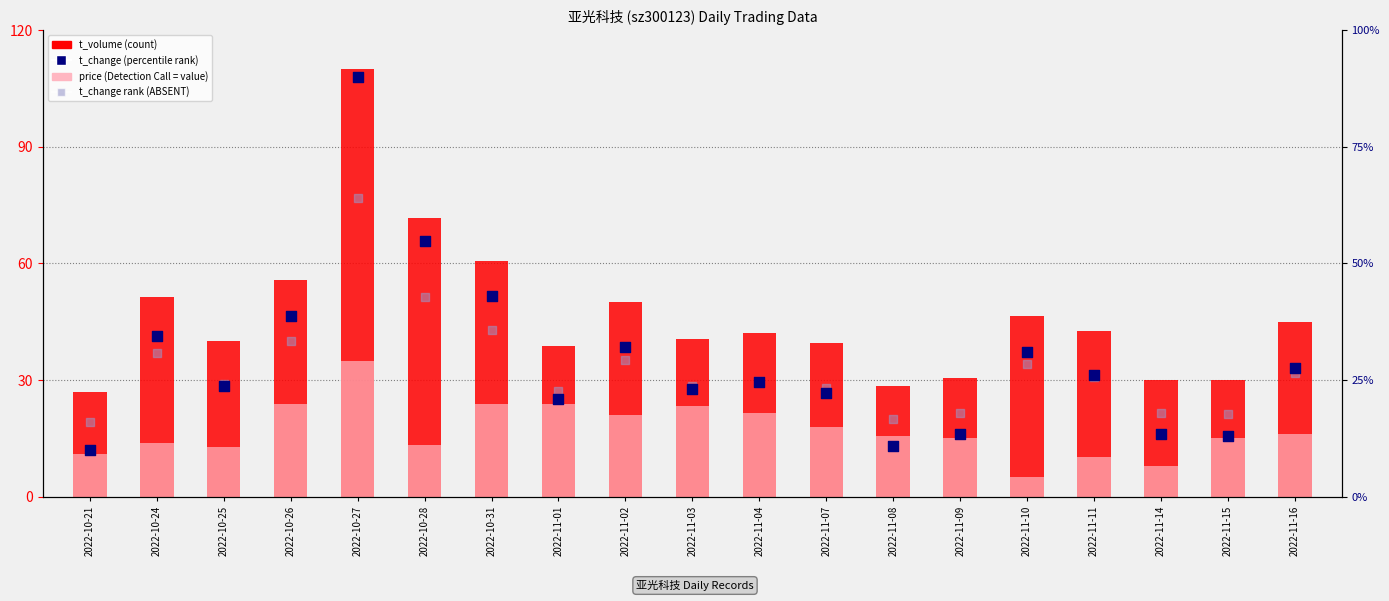

Which series reaches the minimum Y coordinate?

price